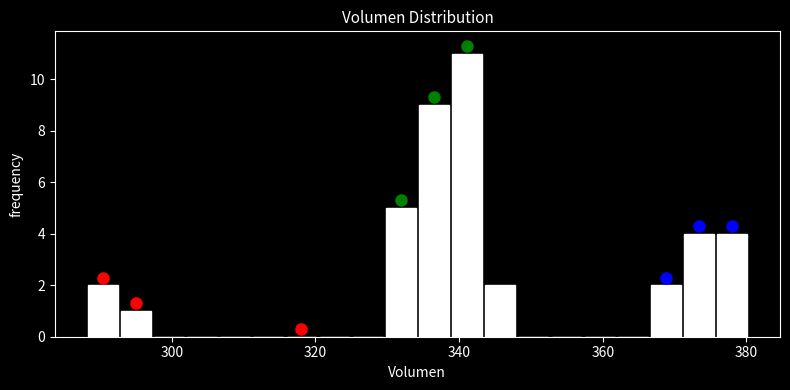

Read against the x-axis, roughly where is the centre of the tallest bar?

342